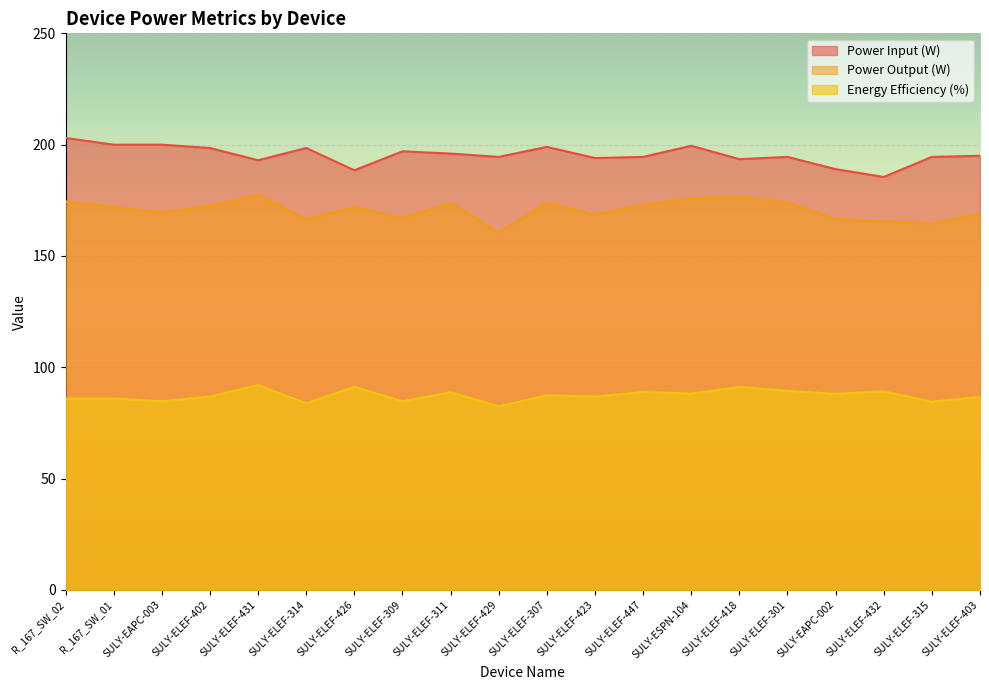

What value does the Energy Efficiency (%) series have at SULY-ELEF-301?

89.5